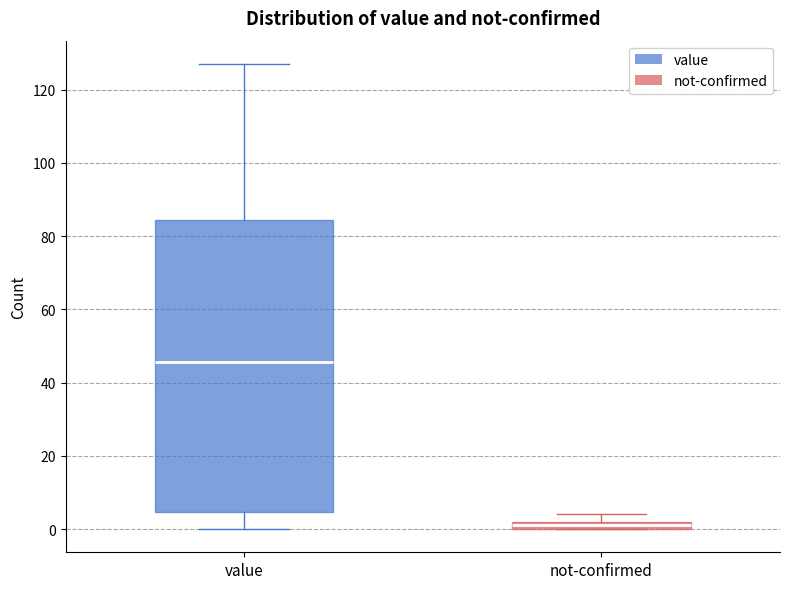

Which box has the highest median line?

value